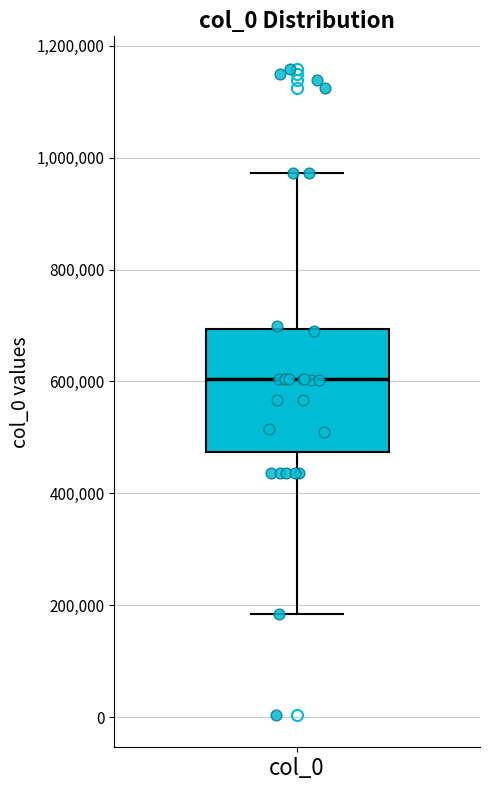

Transcribe this box plot: give where the median line is, the range the box spans, and where the two whiskers end, as read against the y-axis. The values are not printed on the chart, so give them approximately, as read against the axis.

median 600000, box 480000 to 700000, whiskers 180000 to 980000